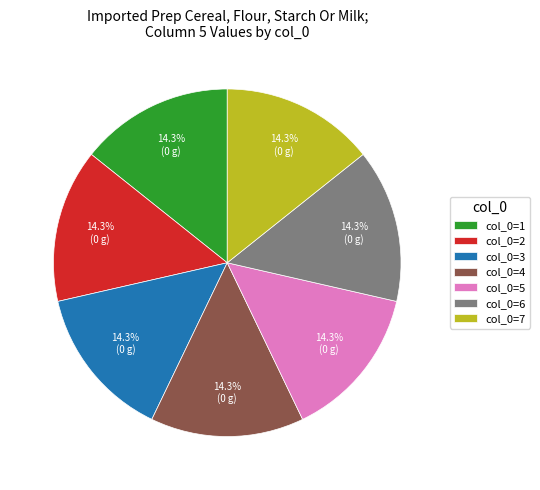

Count the number of slices in the pie.

7